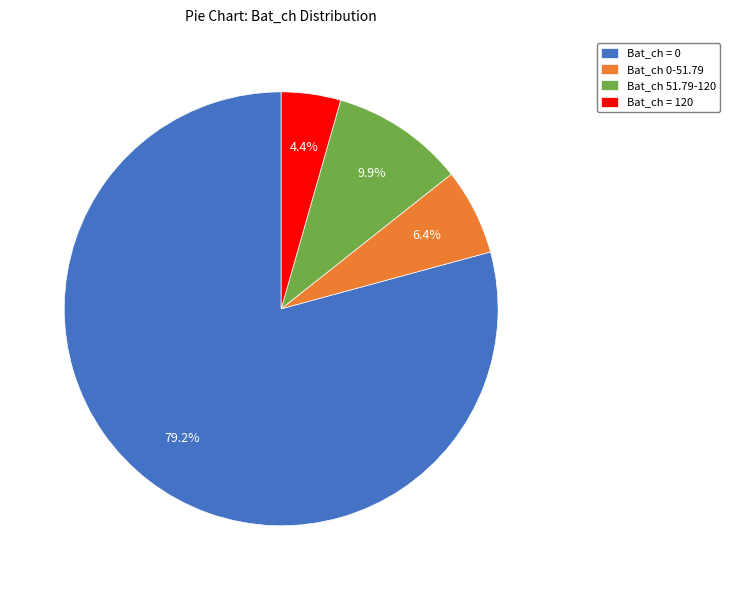

How many slices are in this pie chart?

4